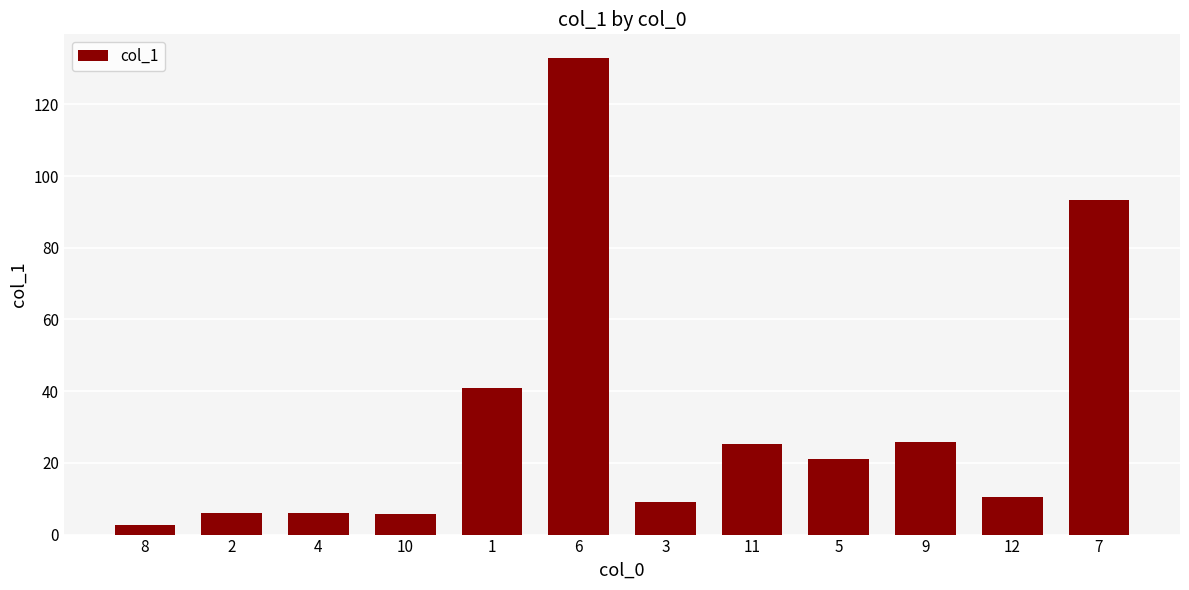

What is the label of the 4th bar from the right?

5